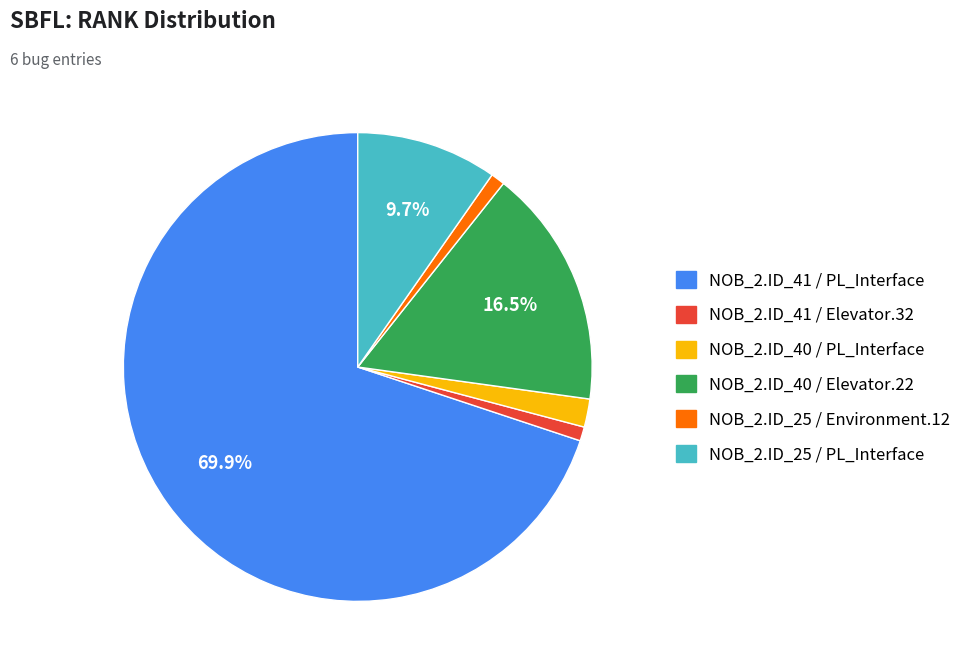

Does any single category account for the majority?

Yes